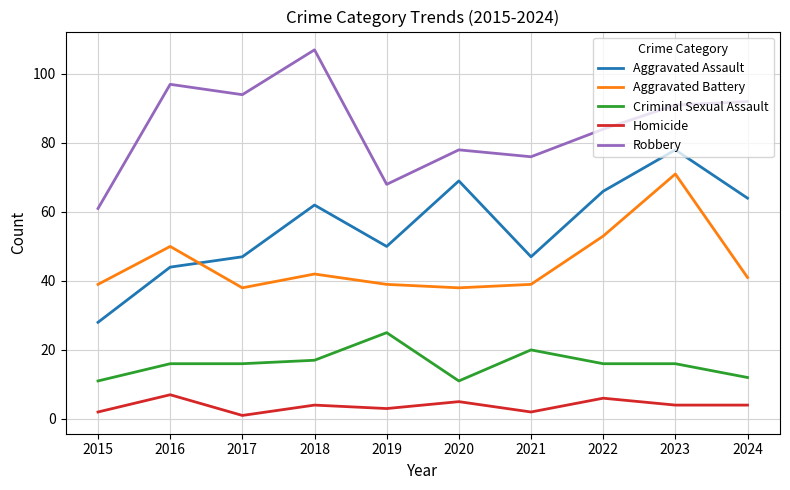

Rank the series at 2020 from highest to lowest value.

Robbery, Aggravated Assault, Aggravated Battery, Criminal Sexual Assault, Homicide